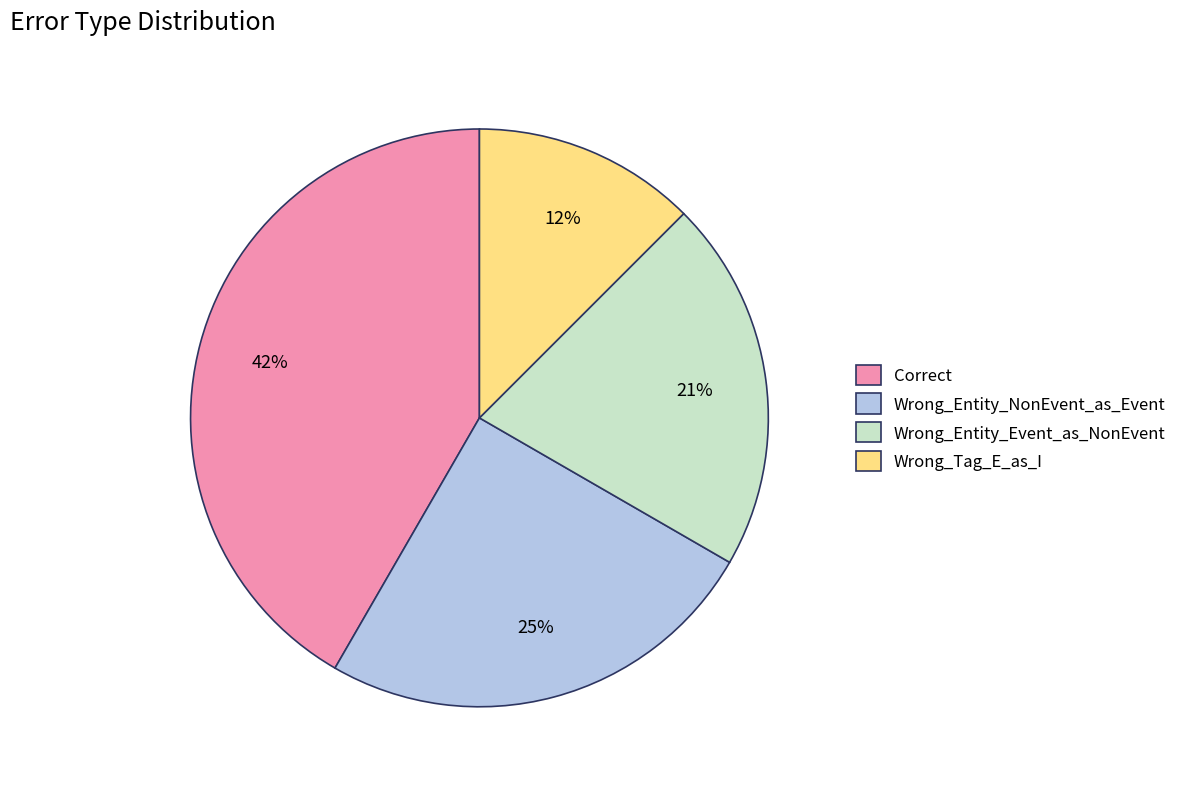

Does any single category account for the majority?

No